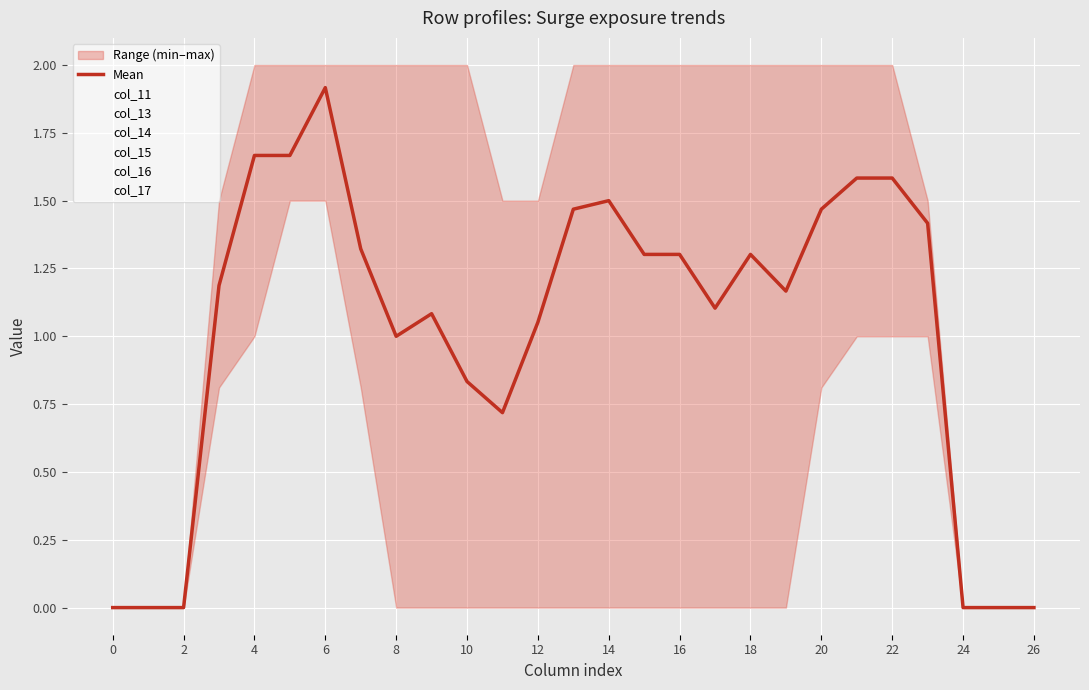

What is the difference between the second highest and second lowest values in the col_16 series?

2.0